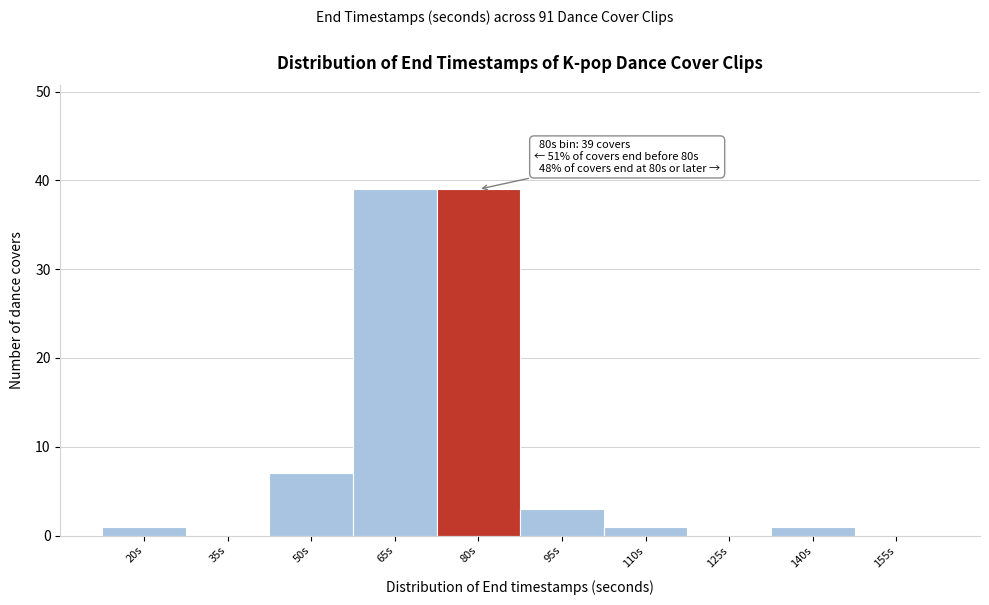

Reading right to left, what are all the values shown in this chart?

155s=0	140s=1	125s=0	110s=1	95s=3	80s=39	65s=39	50s=7	35s=0	20s=1